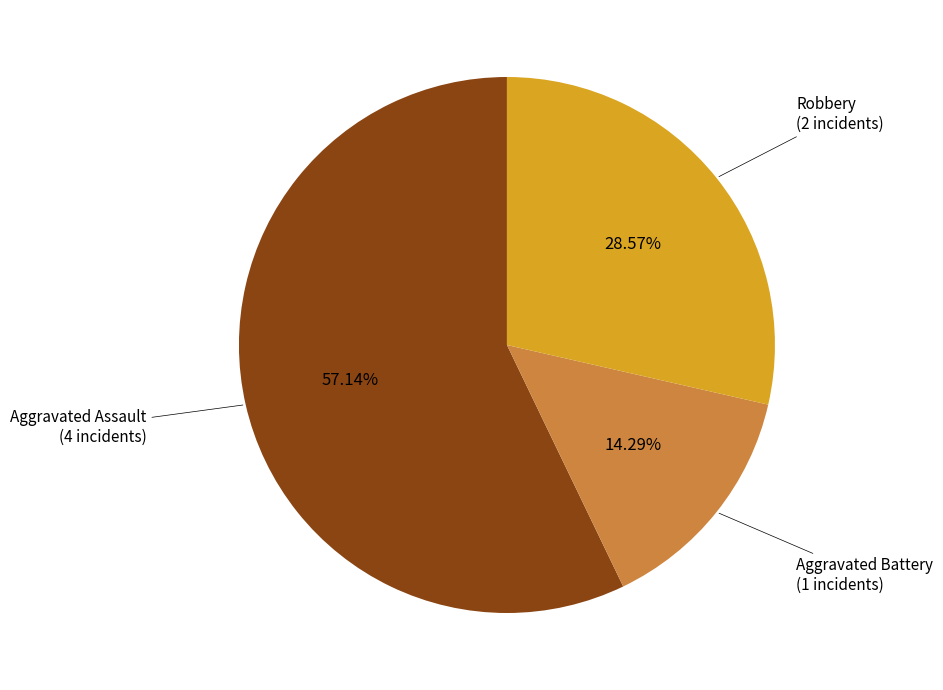

Rank the categories by value from lowest to highest.

Aggravated Battery, Robbery, Aggravated Assault